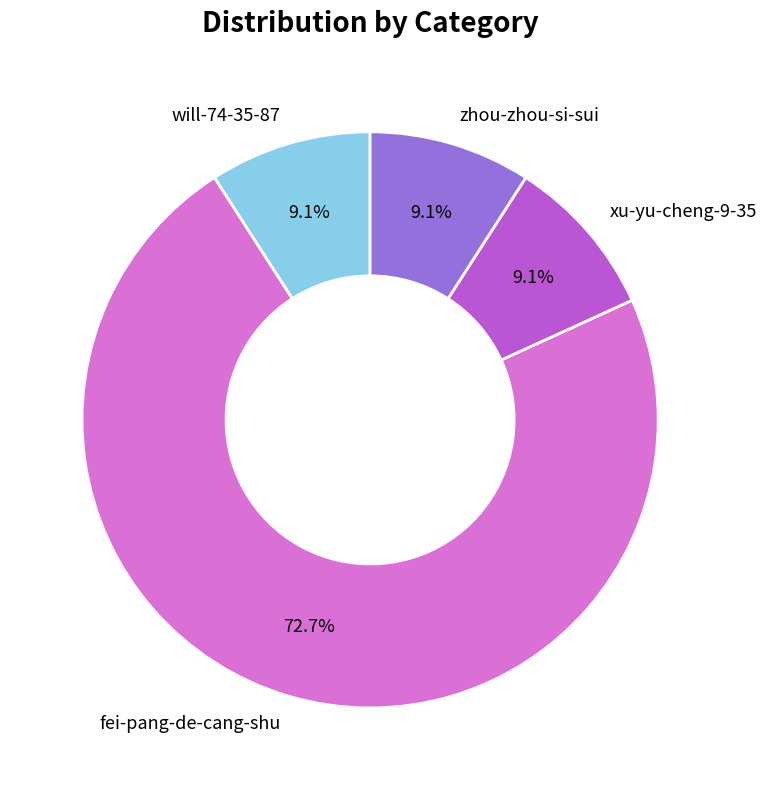

To the nearest percent, what percentage of the pie is xu-yu-cheng-9-35?

9%